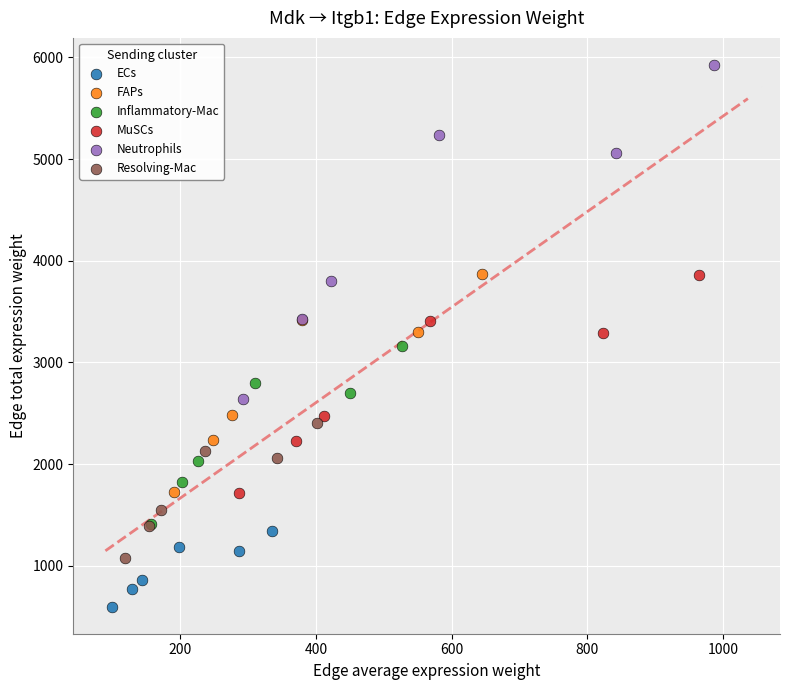

Which series contains the lowest Y value?

ECs